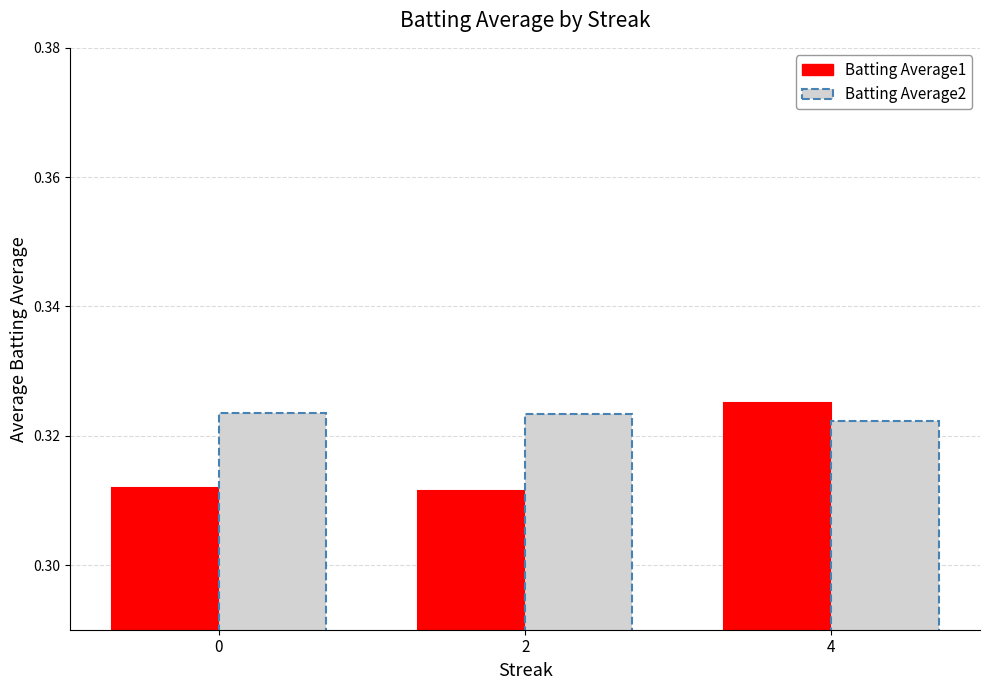

Count the Batting Average2 values in the range 0 to 1.

3